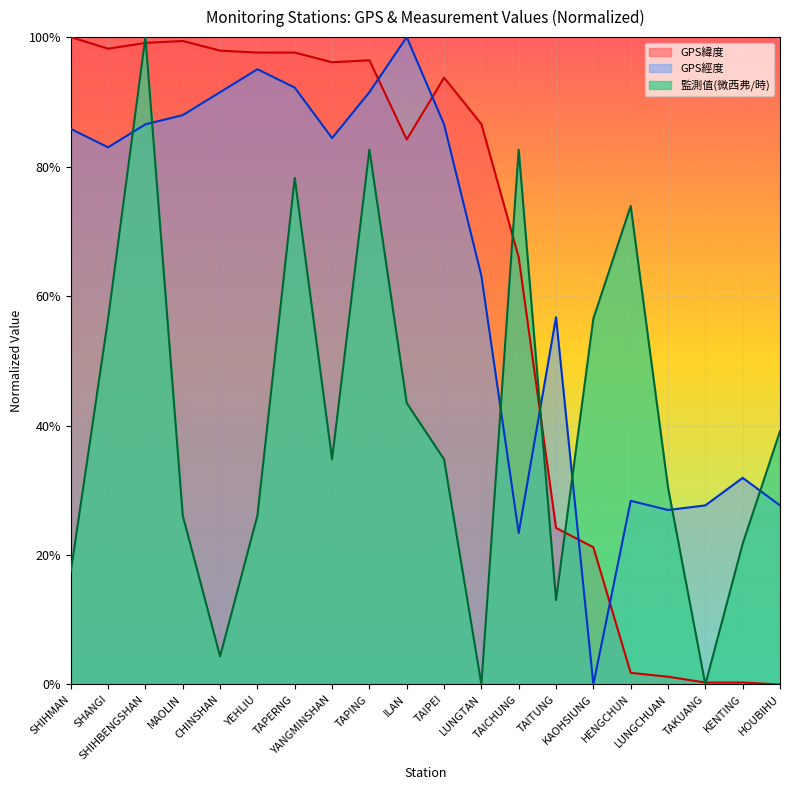

List the series in order of their peak value, lowest first.

GPS緯度, GPS經度, 監測值(微西弗/時)